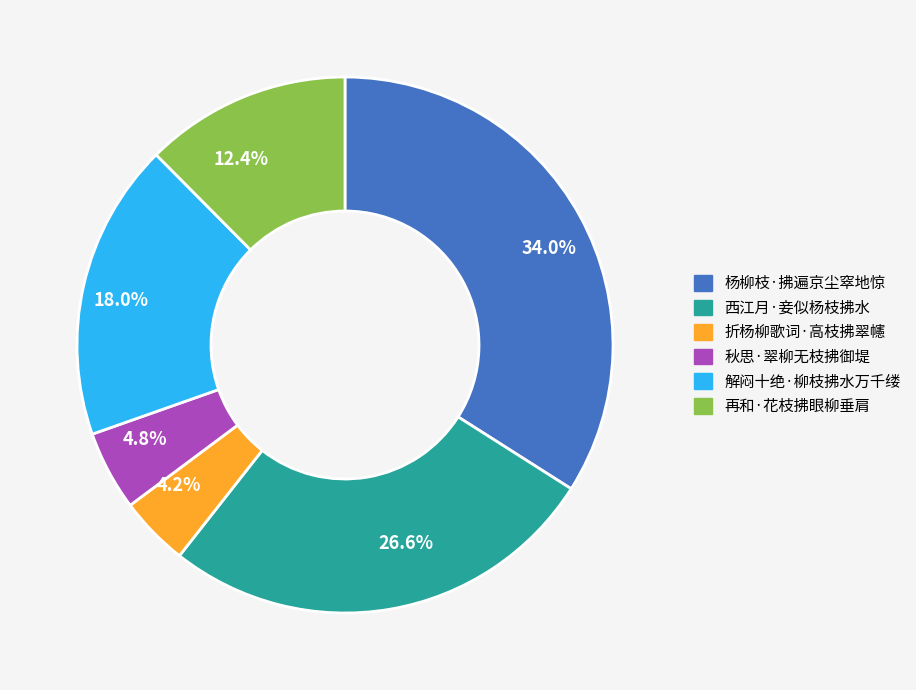

How many segments does this pie chart have?

6